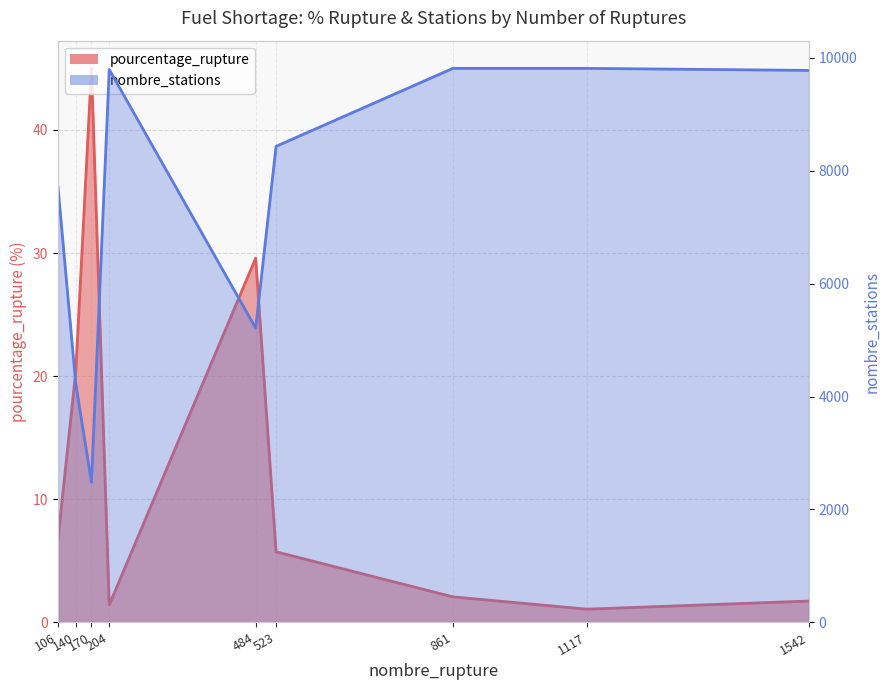

What is the difference between the pourcentage_rupture values at 170 and 484?

15.4